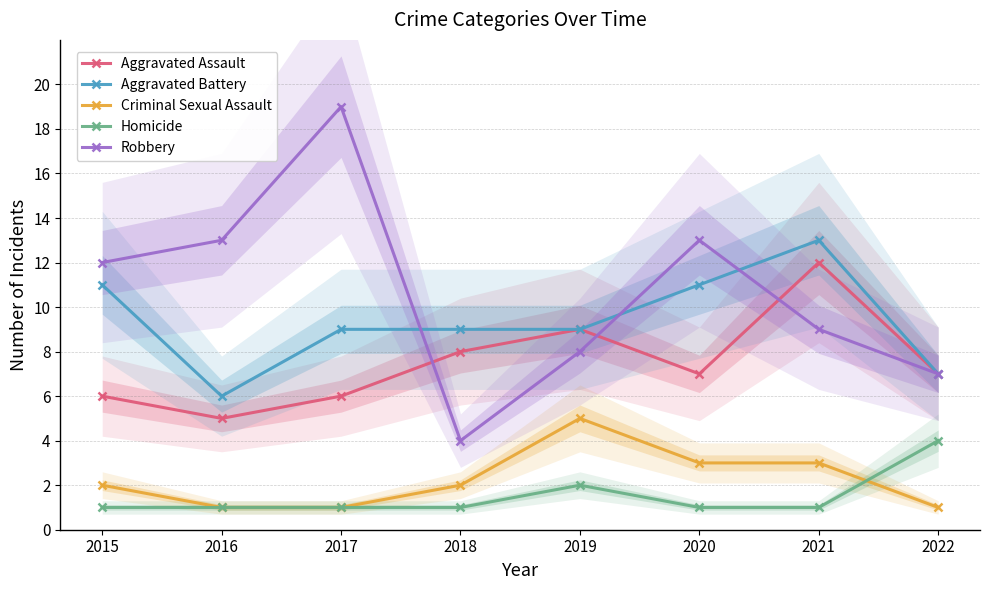

What is the difference between the maximum and minimum values in the Criminal Sexual Assault series?

4